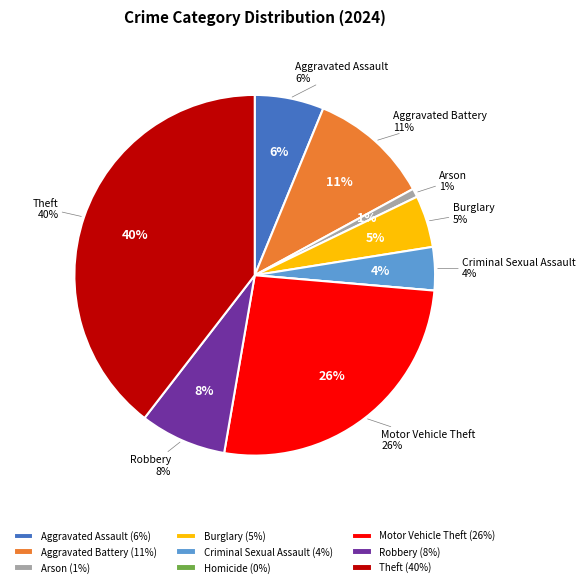

Which category has the smallest portion of the pie?

Homicide